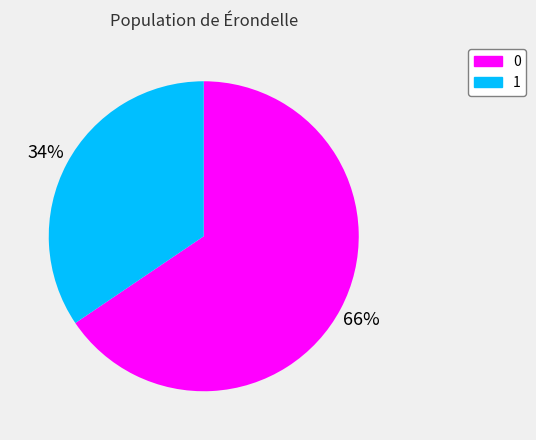

True or false: 1 accounts for 26% of the total.

False